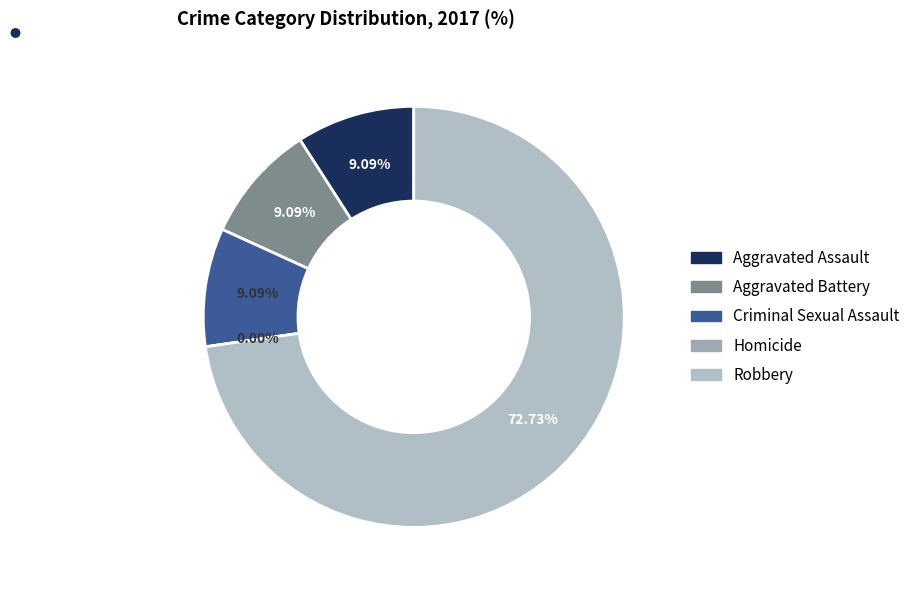

Rank the categories by value from lowest to highest.

Homicide, Aggravated Assault, Aggravated Battery, Criminal Sexual Assault, Robbery